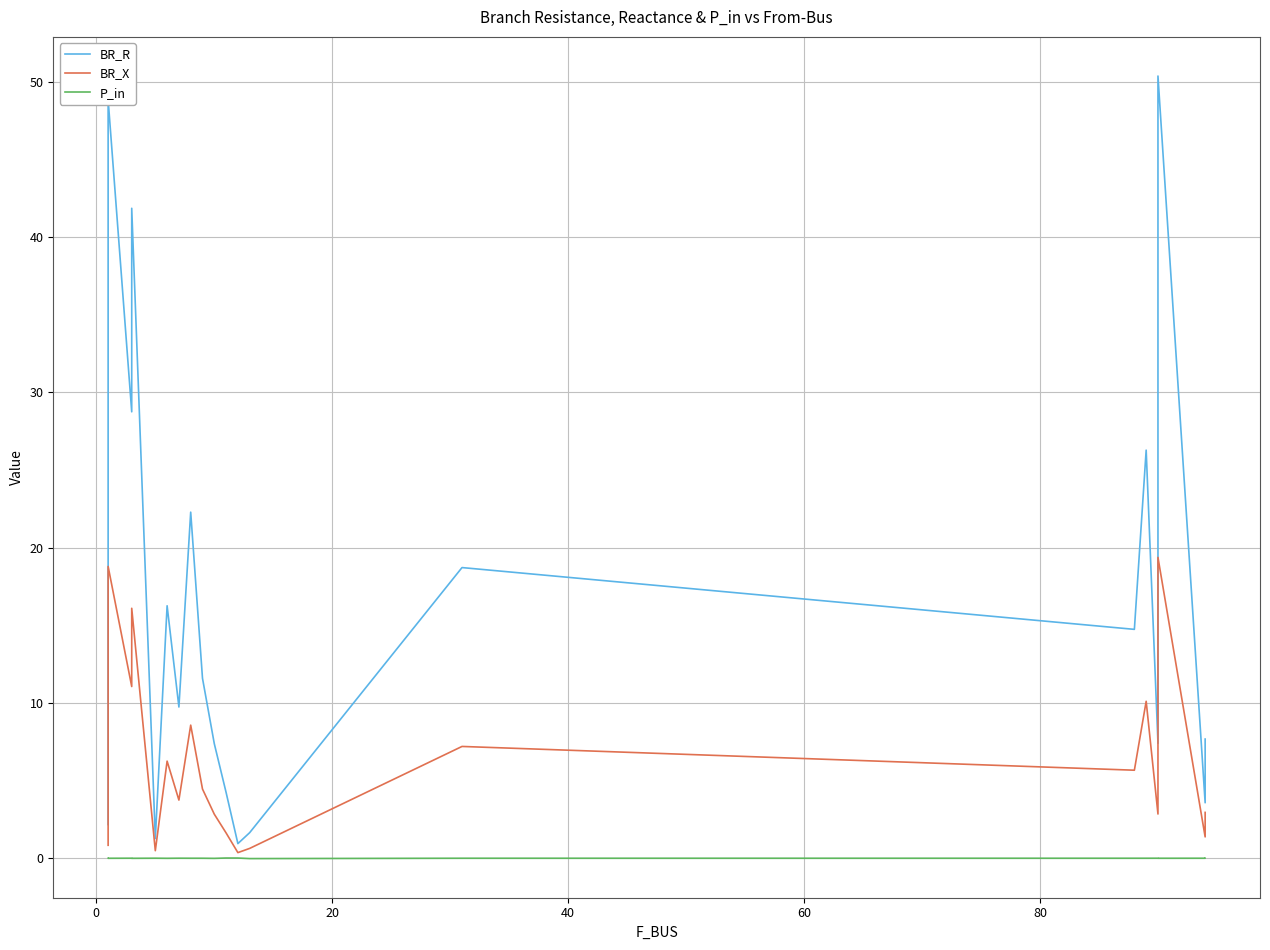

True or false: P_in and BR_R intersect in this chart.

False